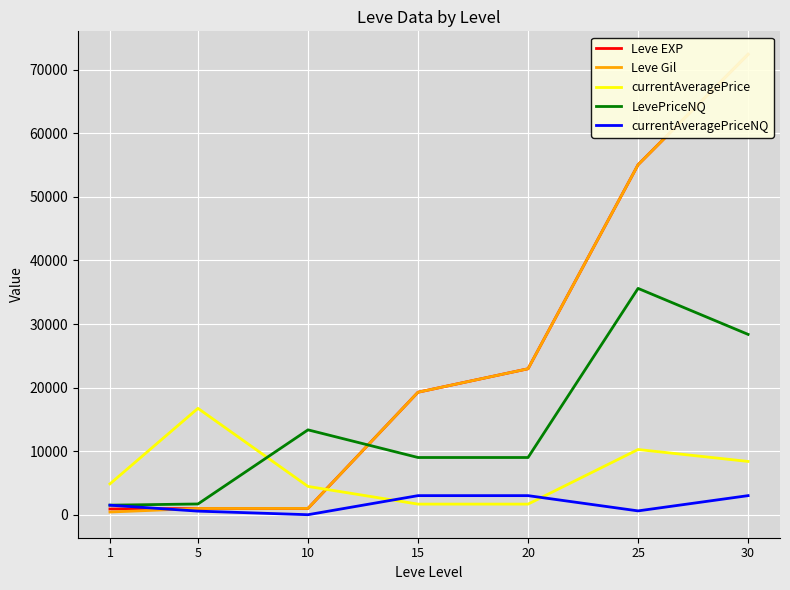

Count the number of categories in the chart.

7